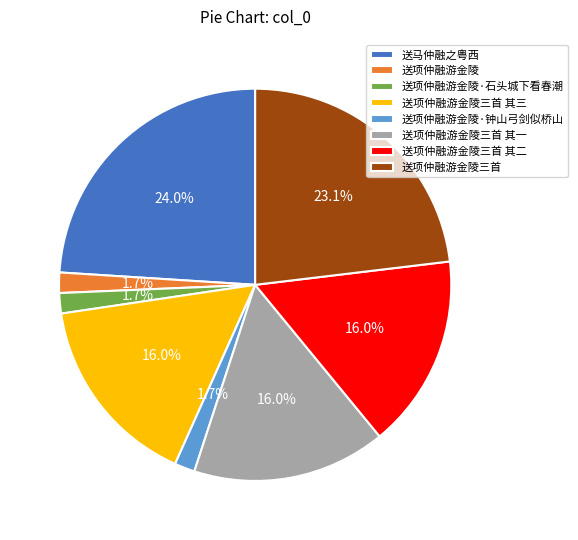

Approximately how many times larger is the value at 送项仲融游金陵·石头城下看春潮 compared to 送项仲融游金陵·钟山弓剑似桥山?

1.0